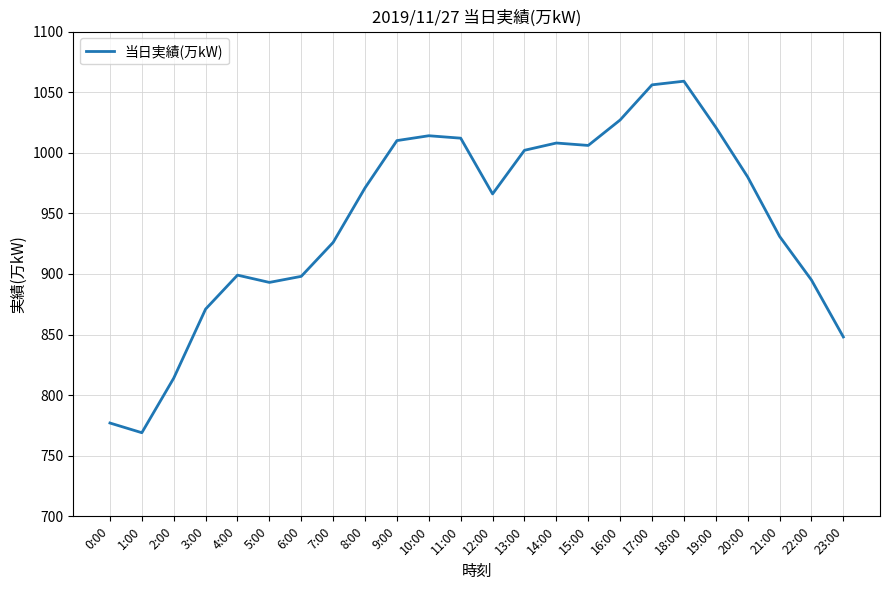

What is the difference between the values at 0:00 and 22:00?

118